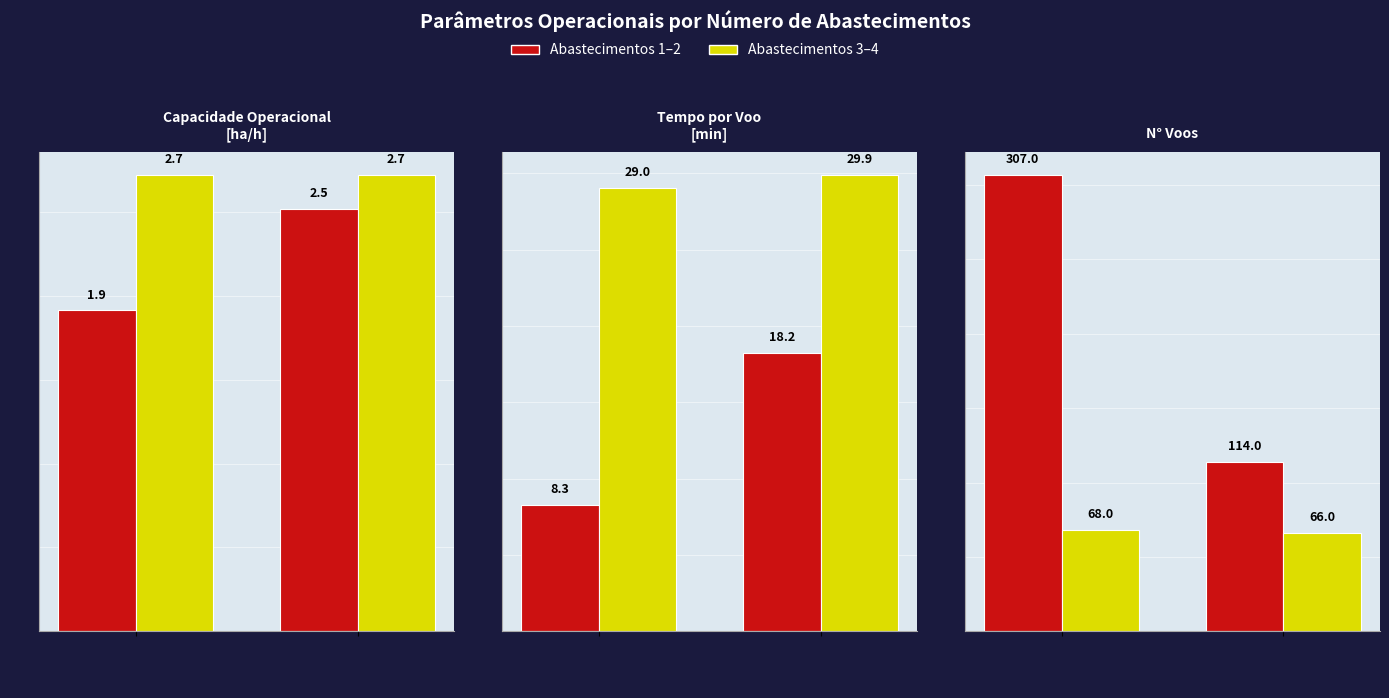

What is the average value of the Abastec 1-2 series?

210